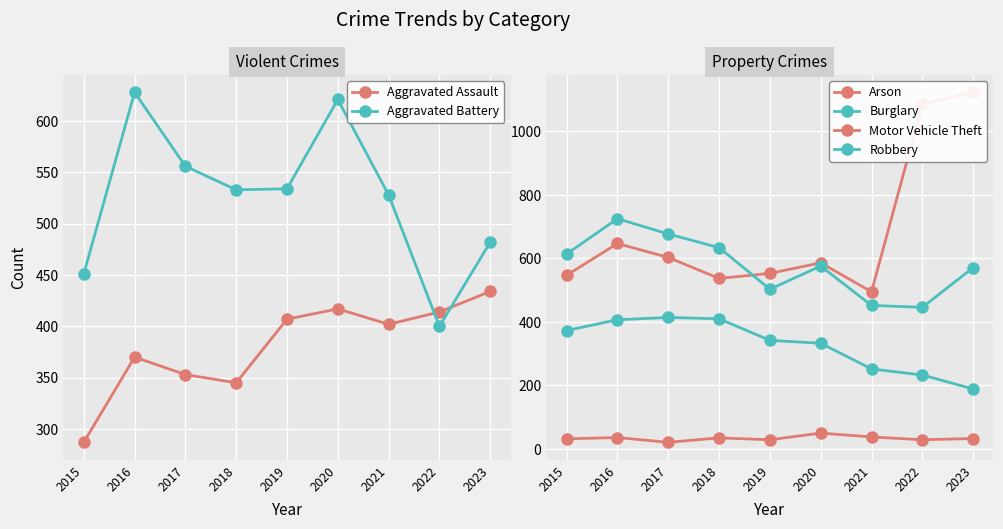

True or false: Robbery and Burglary cross at least once.

False